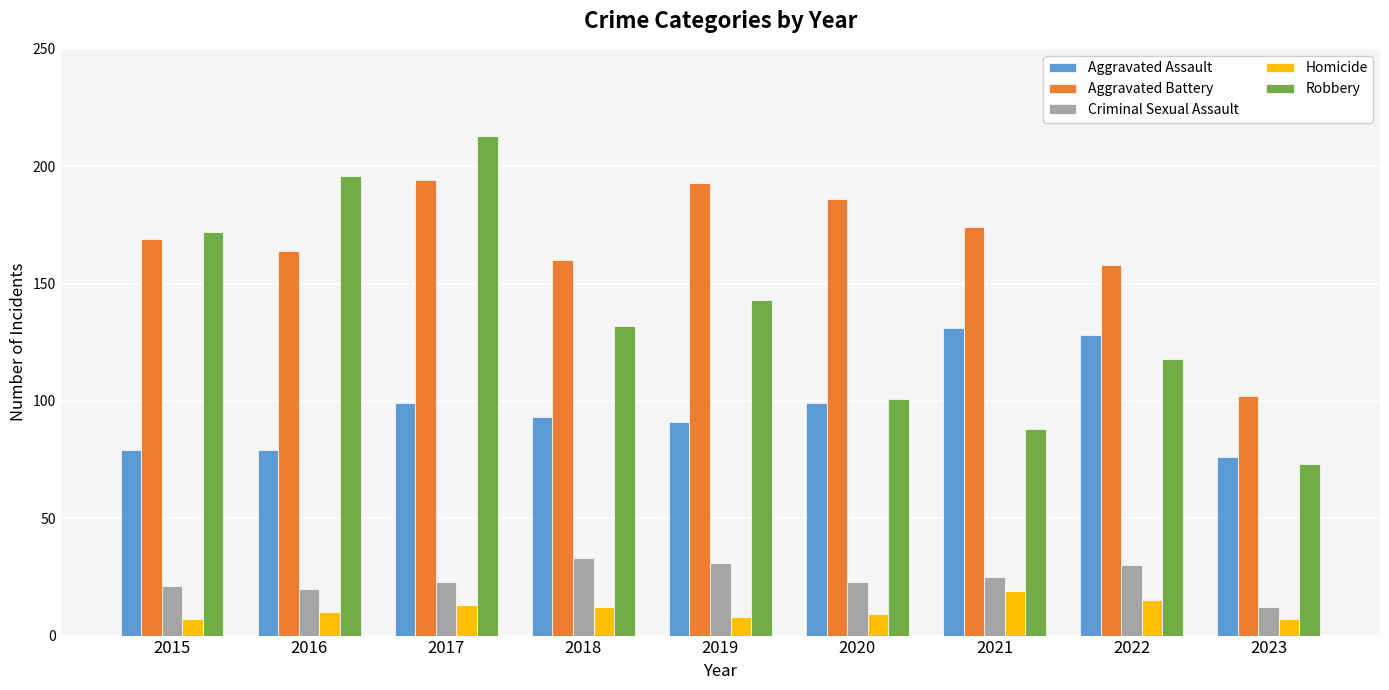

How many values in the Homicide series are below 10?

4